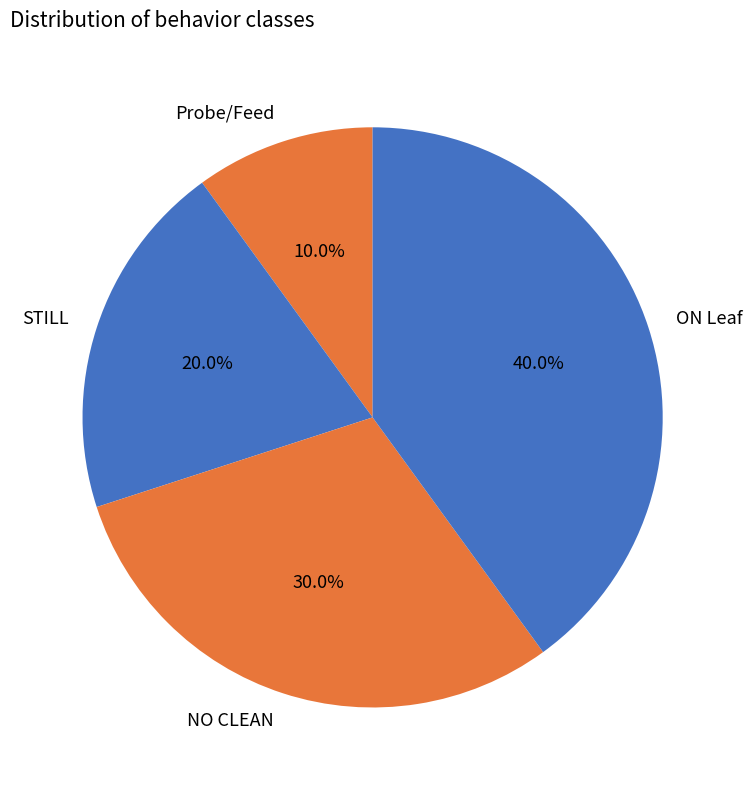

To the nearest percent, what is the combined percentage of Probe/Feed and NO CLEAN?

40%